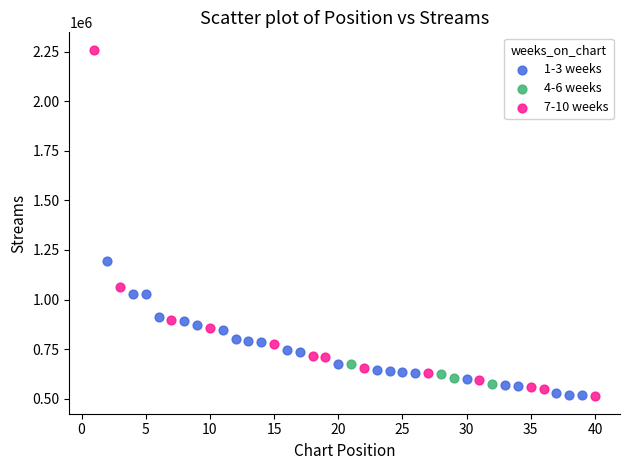

Which series has the largest Y range (max minus min)?

7-10 weeks